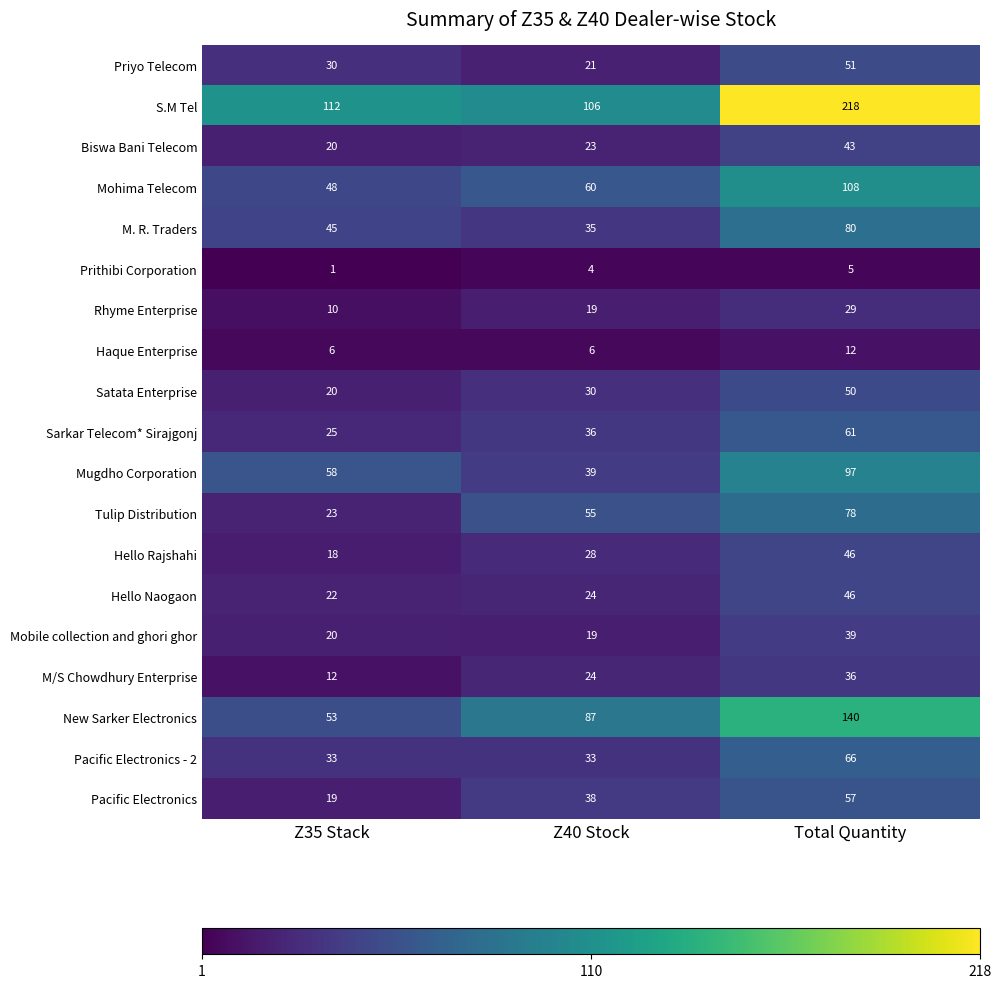

What is the average value of the Hello Naogaon series?

31